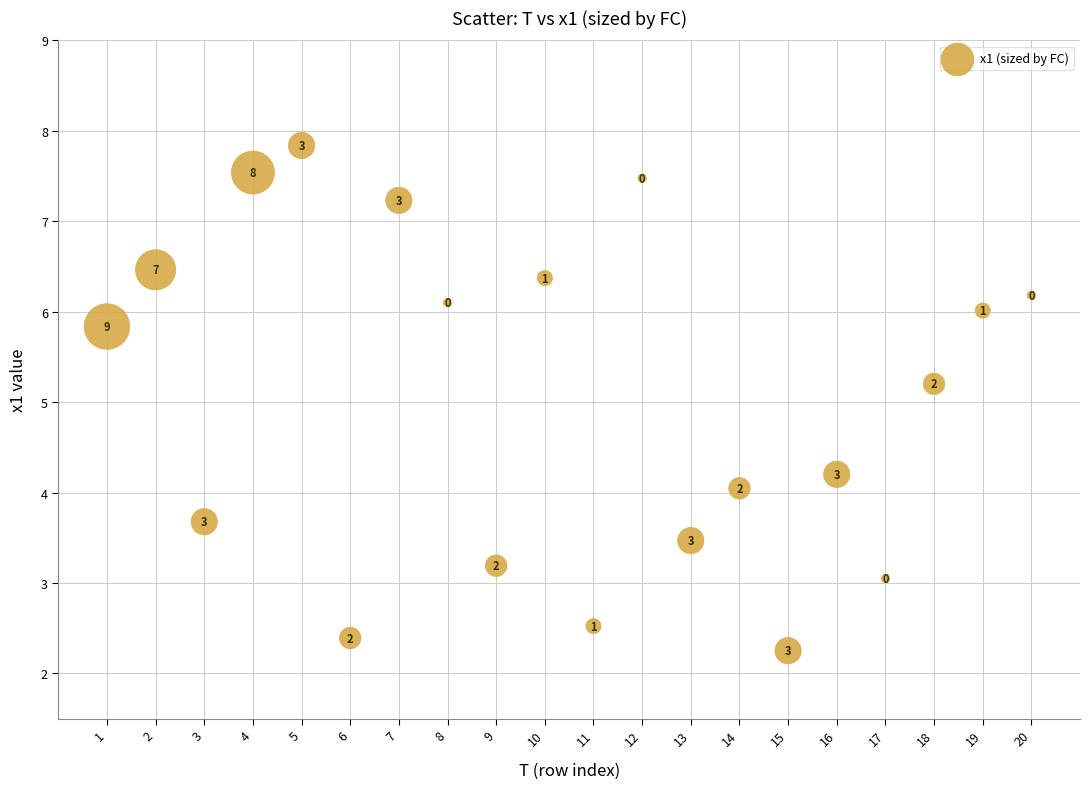

What is the range of X values (max minus min)?

19.0